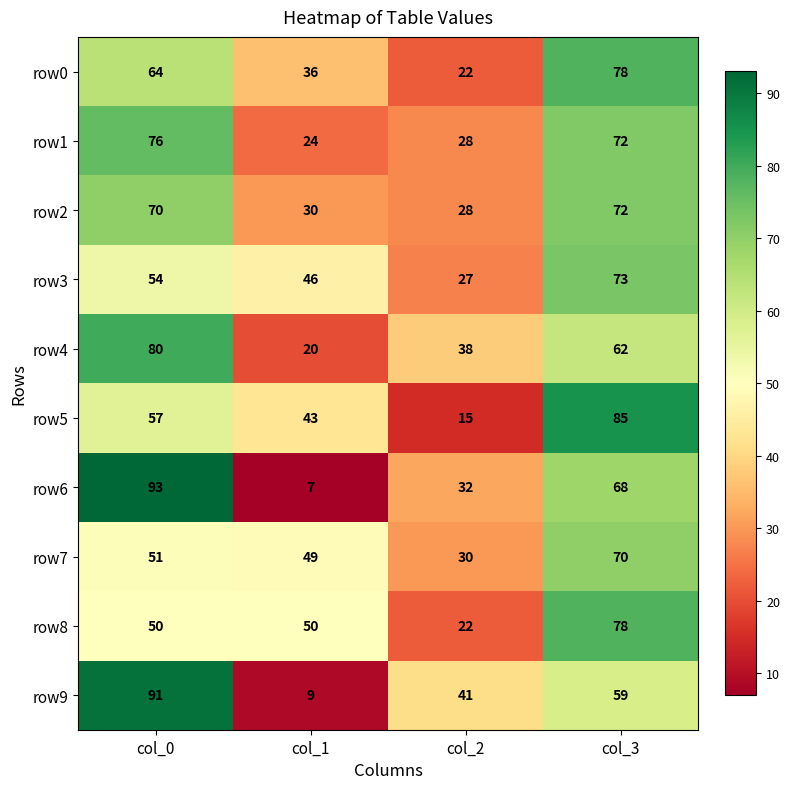

Which label corresponds to the smallest value in the chart?

col_1